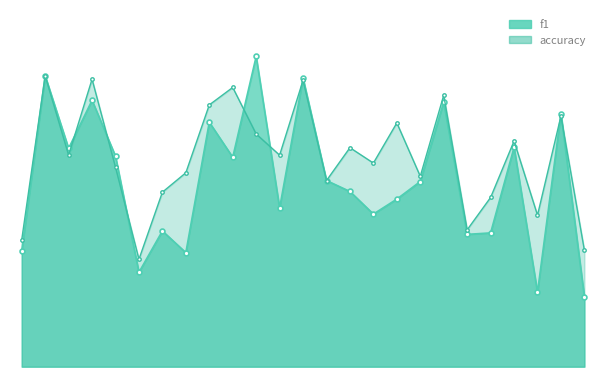

Rank the series at 6 from lowest to highest value.

f1, accuracy